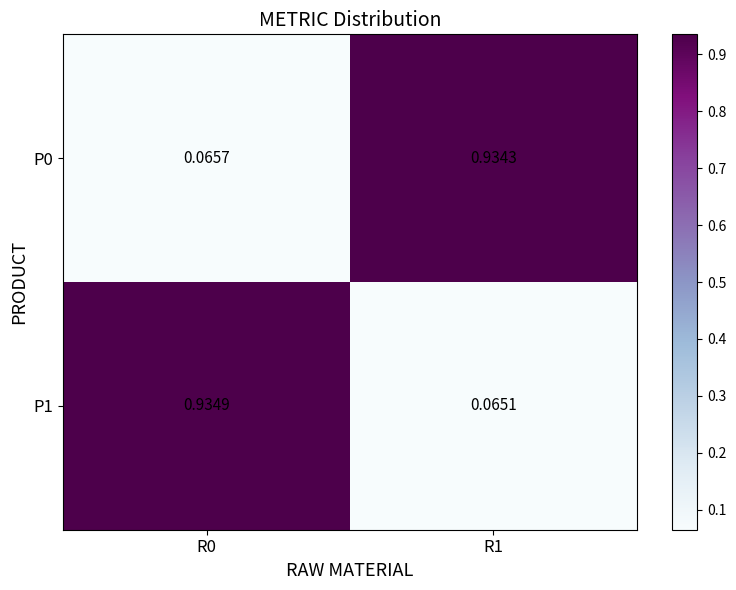

Is the value of P0 at R1 greater than the value of P1 at R0?

No